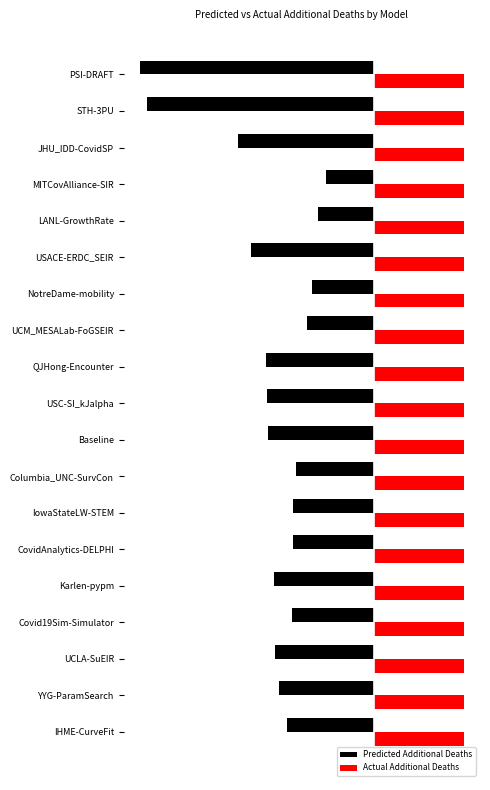

What are all the series names shown in the legend?

Predicted Additional Deaths, Actual Additional Deaths